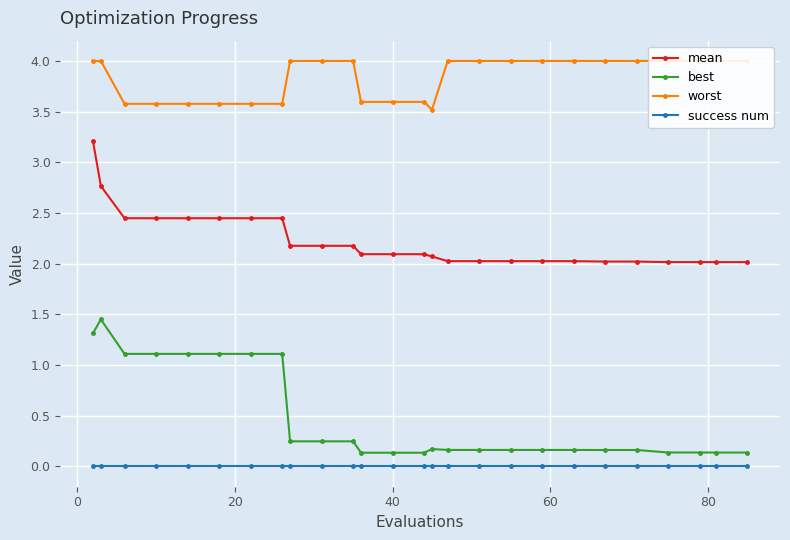

True or false: mean and best cross at least once.

False